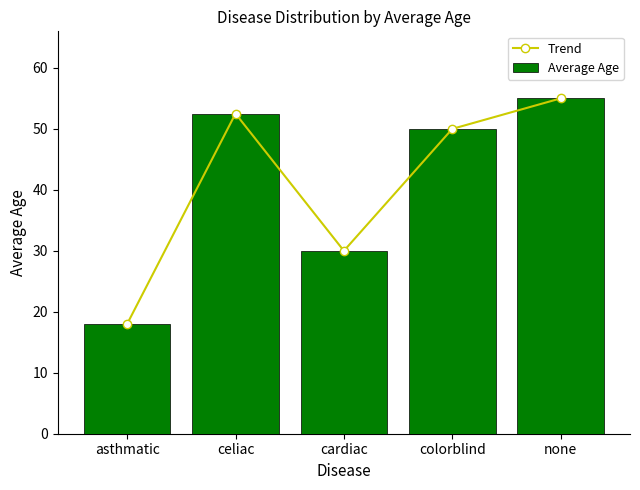

At how many categories does at least one series exceed 54?

1